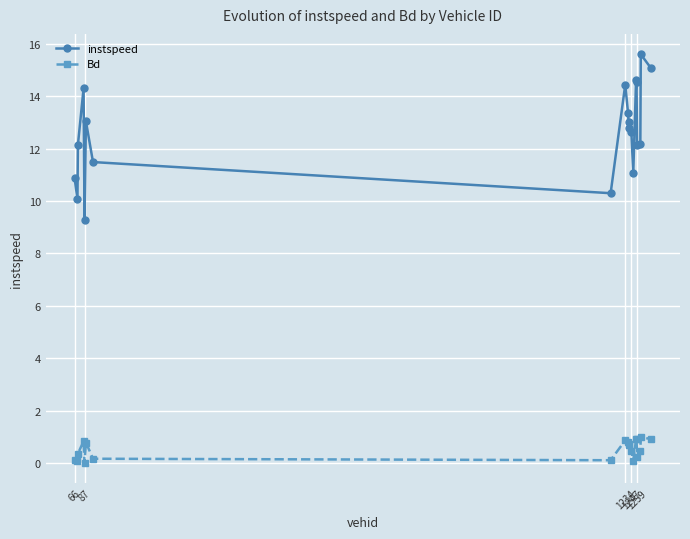

What is the sum of all Bd values?

10.6